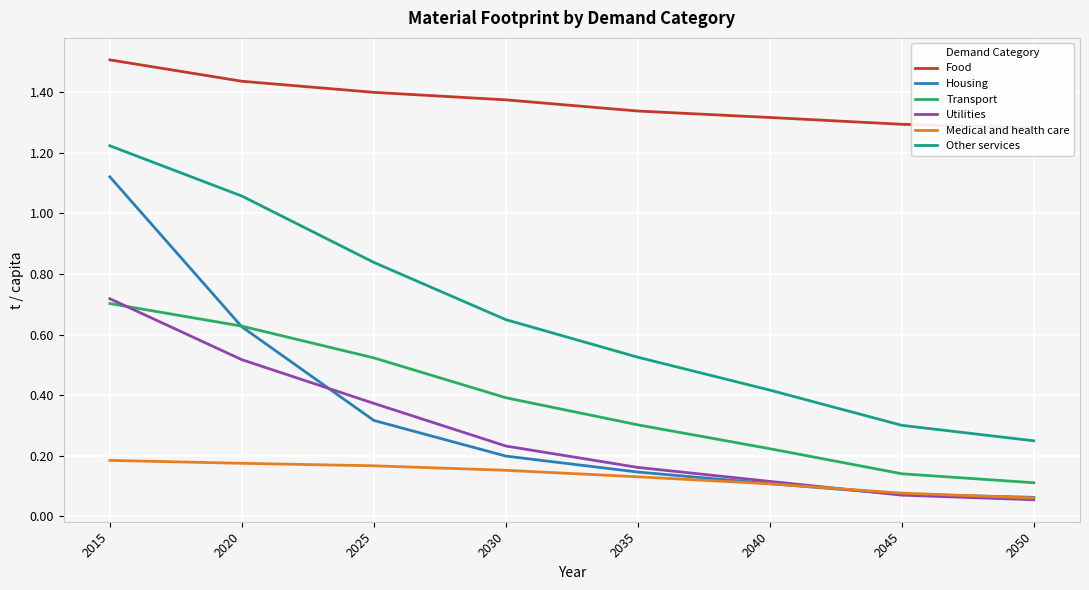

What is the minimum value for Food?

1.3